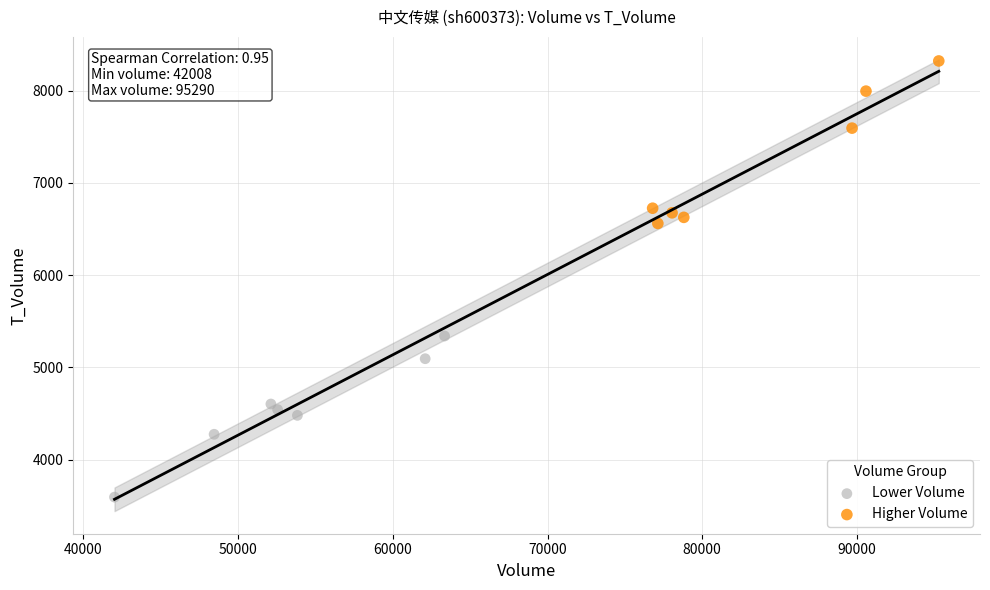

Which series reaches the maximum Y coordinate?

Higher Volume